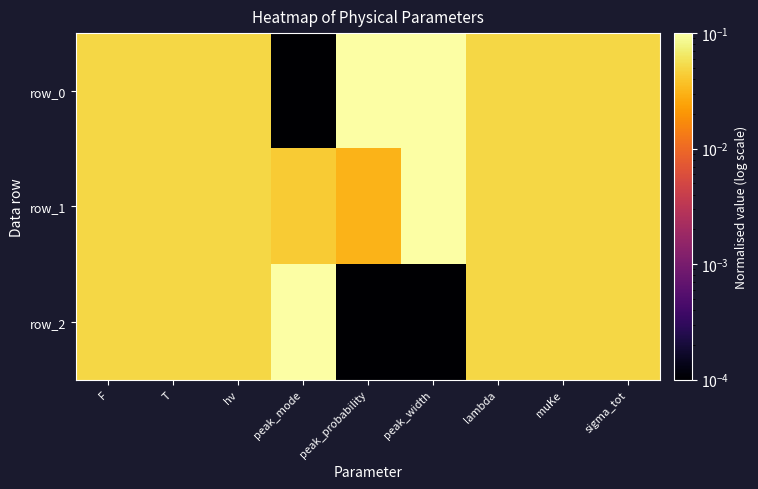

Reading right to left, transcribe all the data shown in this chart.

row_0: sigma_tot=0.1	muKe=0.1	lambda=0.1	peak_width=0.1	peak_probability=0.1	peak_mode=0.0	hv=0.1	T=0.1	F=0.1
row_1: sigma_tot=0.1	muKe=0.1	lambda=0.1	peak_width=0.1	peak_probability=0.0	peak_mode=0.0	hv=0.1	T=0.1	F=0.1
row_2: sigma_tot=0.1	muKe=0.1	lambda=0.1	peak_width=0.0	peak_probability=0.0	peak_mode=0.1	hv=0.1	T=0.1	F=0.1